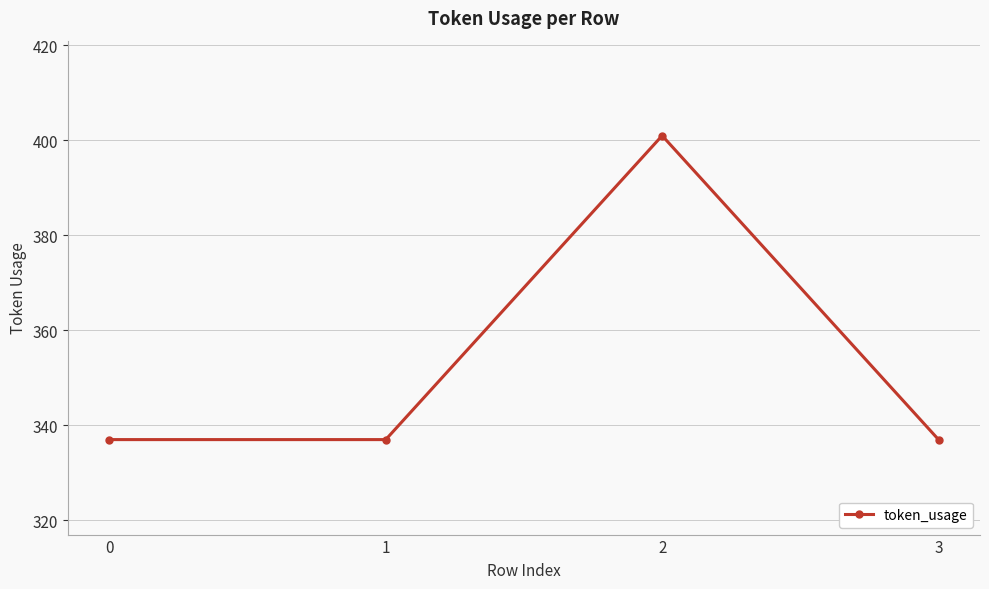

How many lines are shown in the chart?

1